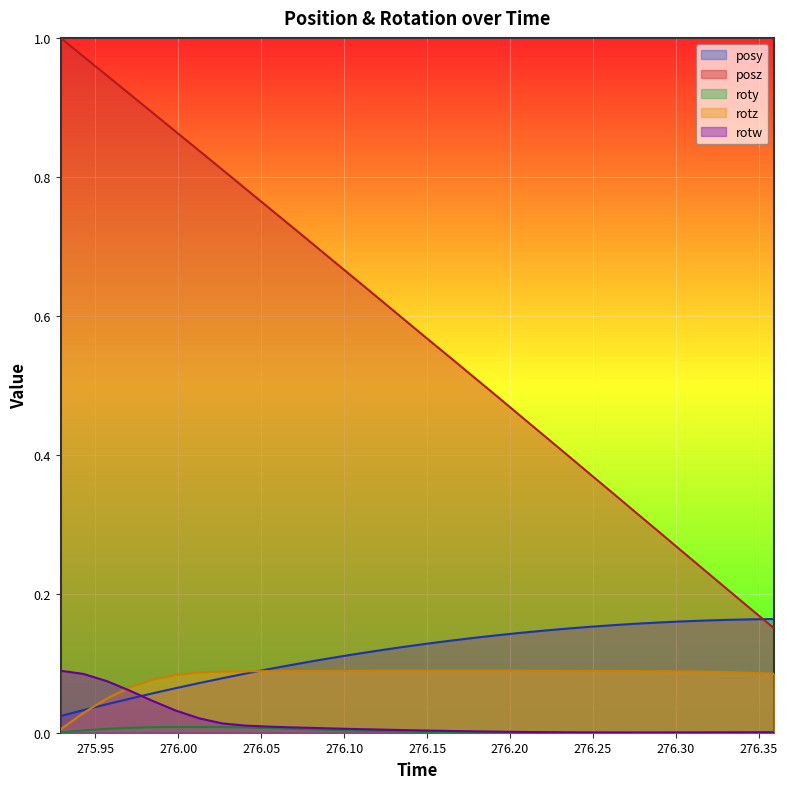

What position from the left is 276.0402?

9